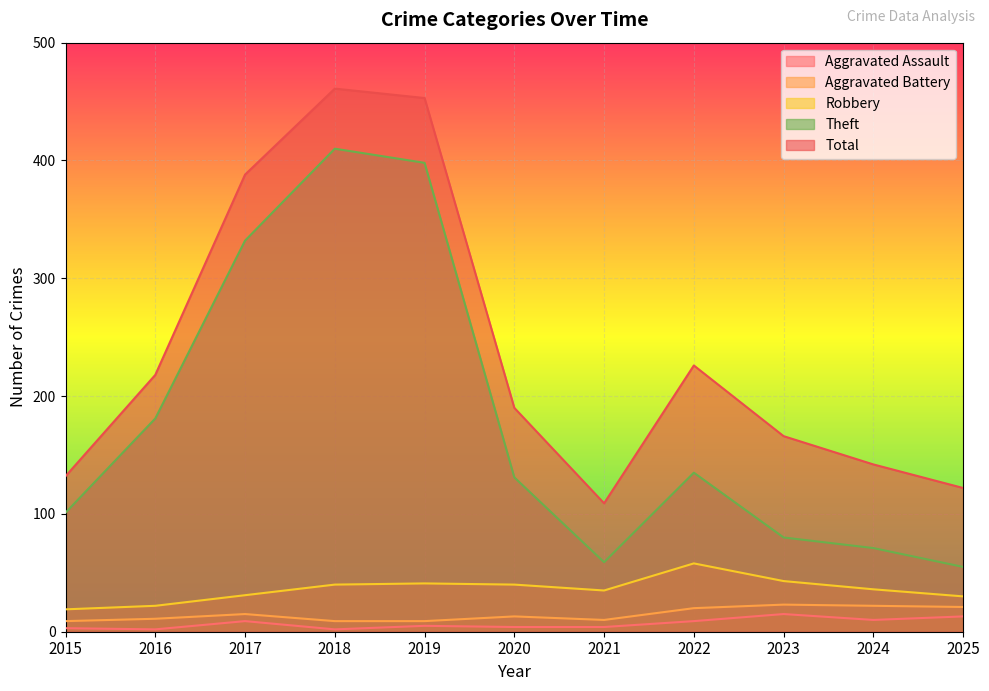

How many data points does each series have?

11